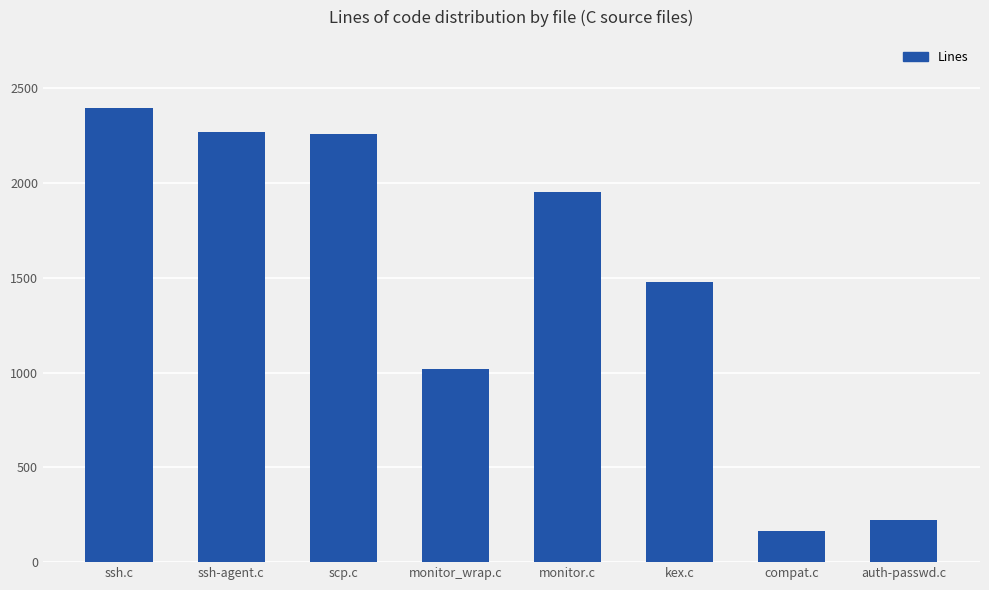

Are the bars horizontal?

No